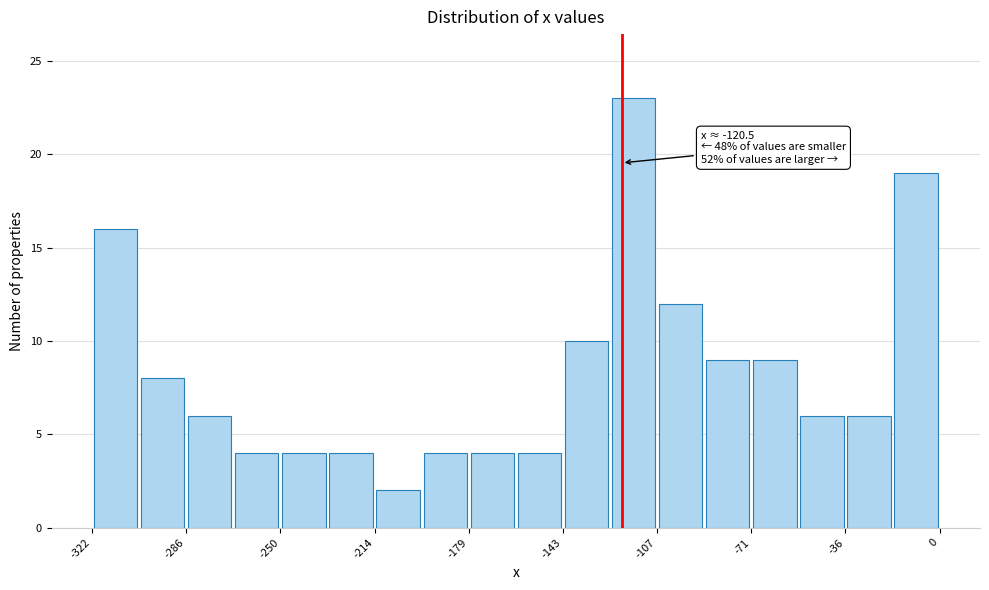

Read against the x-axis, roughly where is the centre of the tallest bar?

-115